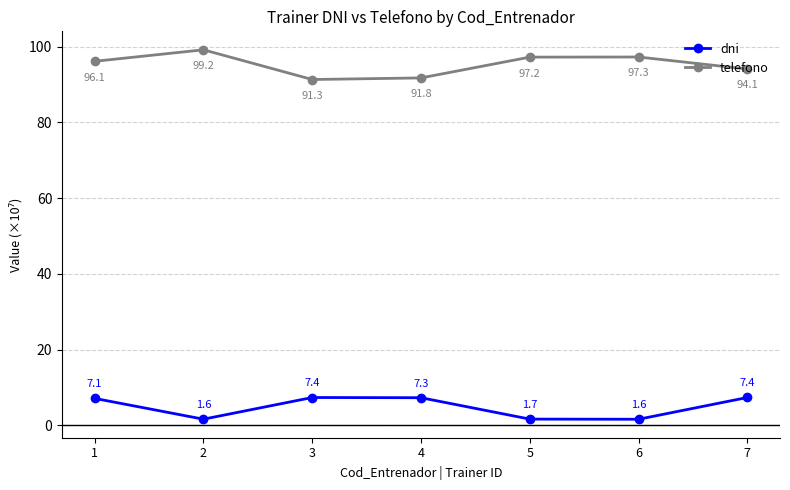

Rank the categories by telefono value from lowest to highest.

3, 4, 7, 1, 5, 6, 2